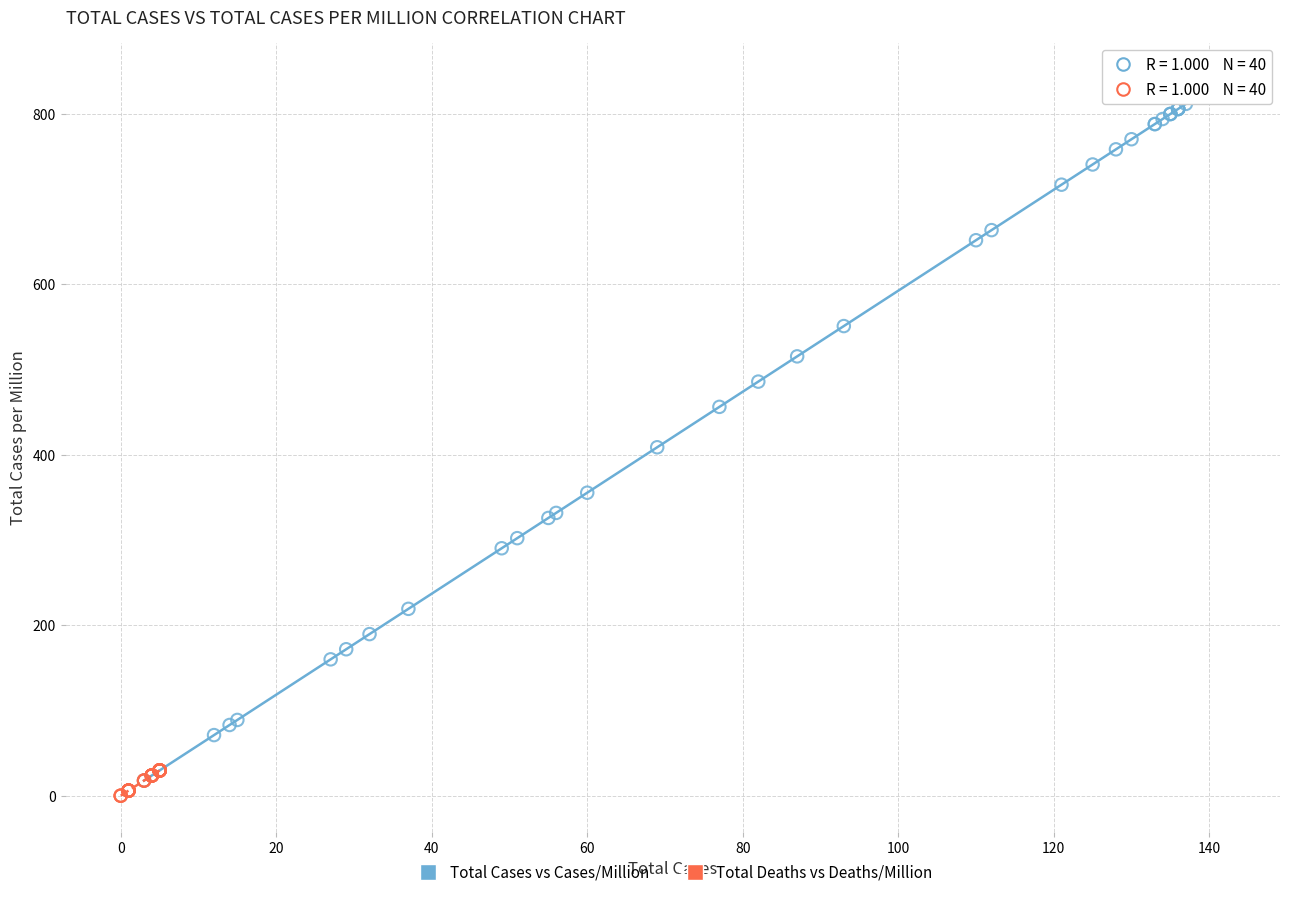

Which series reaches the maximum Y coordinate?

Total Cases vs Cases/Million